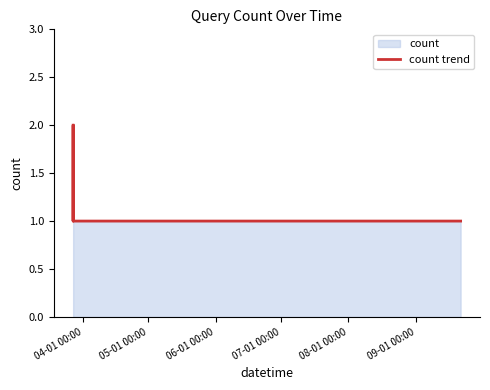

True or false: there are more than 2 points higher than both neighbors.

False